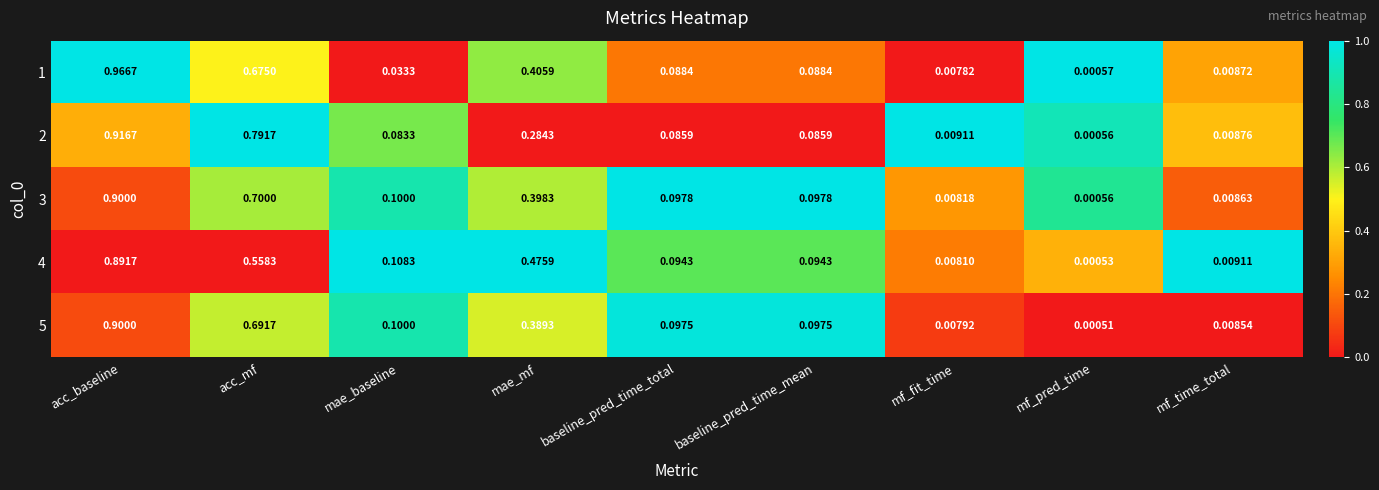

At which category does the chart reach its minimum across all series?

mf_pred_time